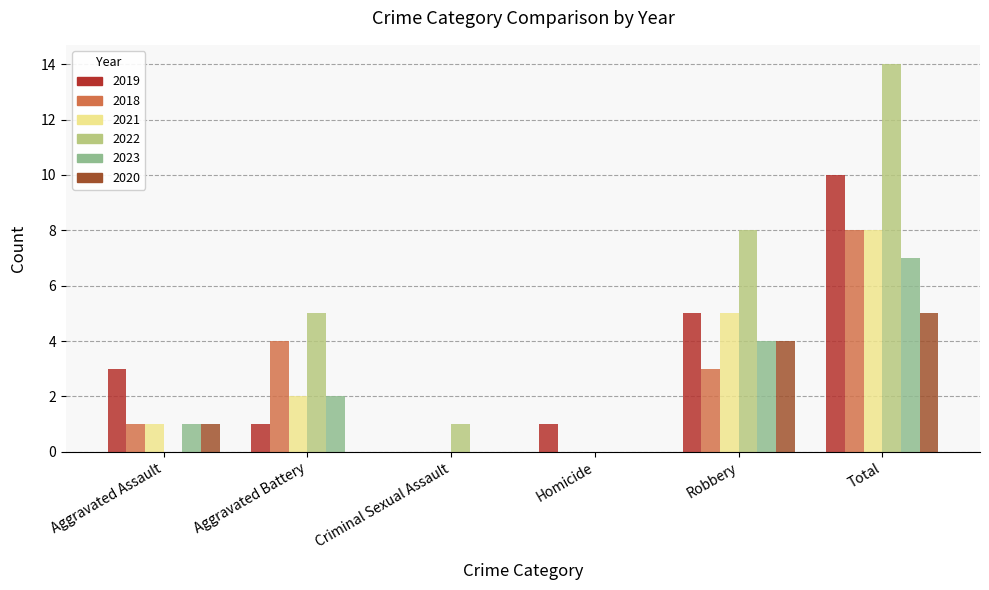

How many data points does each series have?

6